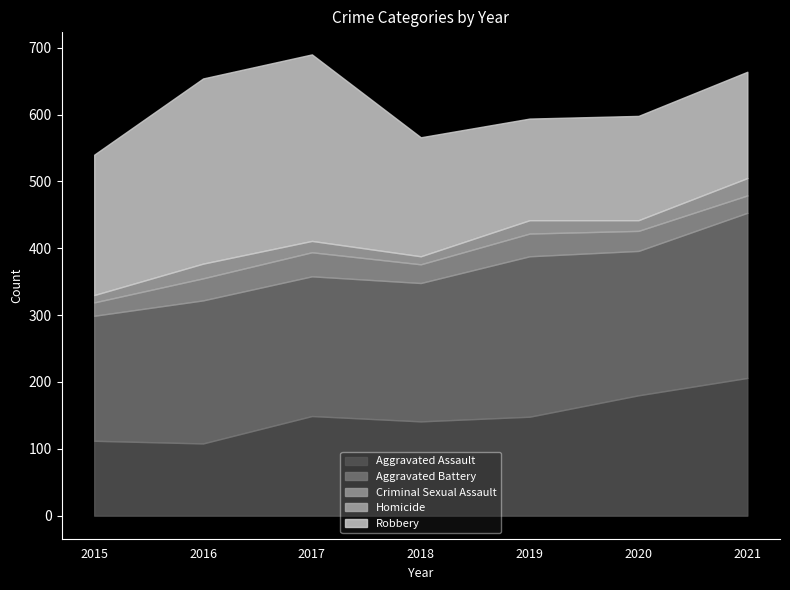

Rank the series at 2019 from highest to lowest value.

Aggravated Battery, Robbery, Aggravated Assault, Criminal Sexual Assault, Homicide